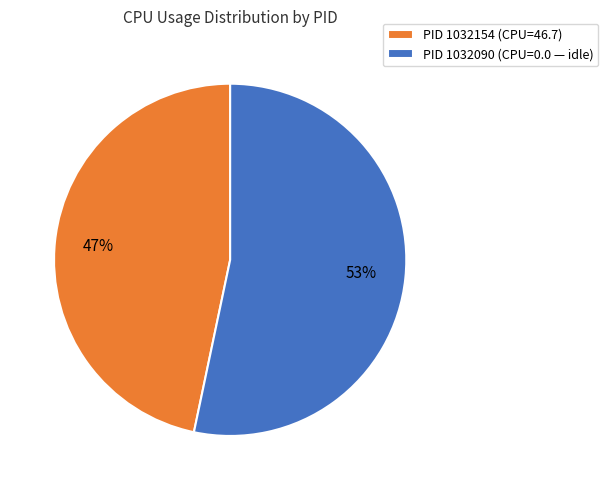

Rank the categories by value from lowest to highest.

PID 1032154 (CPU=46.7), PID 1032090 (CPU=0.0 — idle)